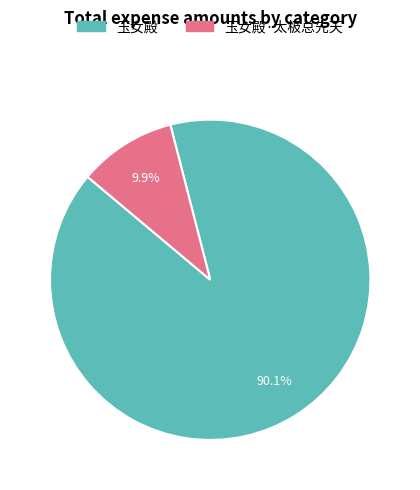

Is there a majority slice in this chart?

Yes